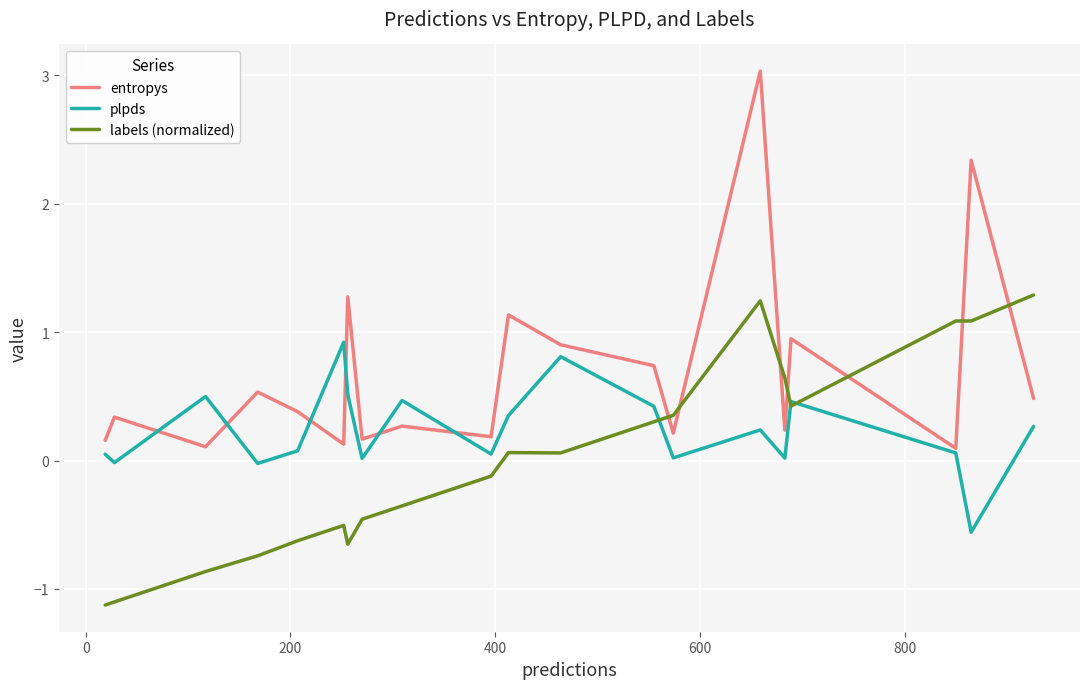

What is the difference between the maximum and minimum values in the entropys series?

2.9